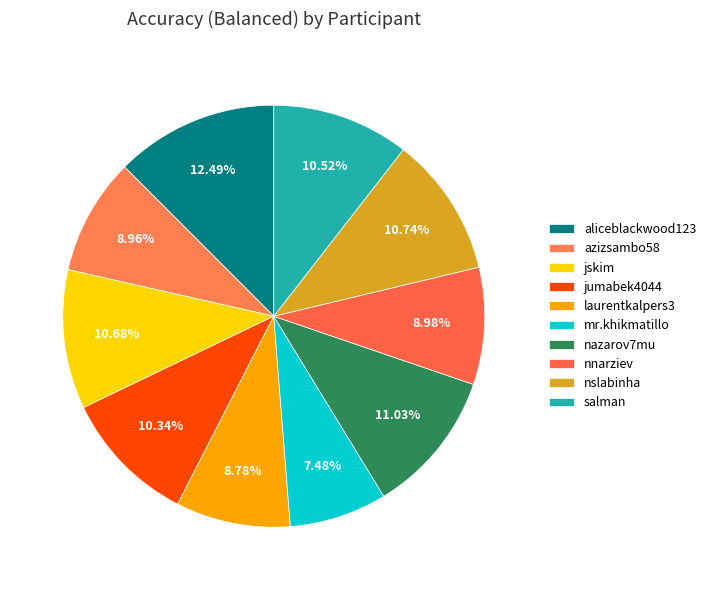

Is there a majority slice in this chart?

No